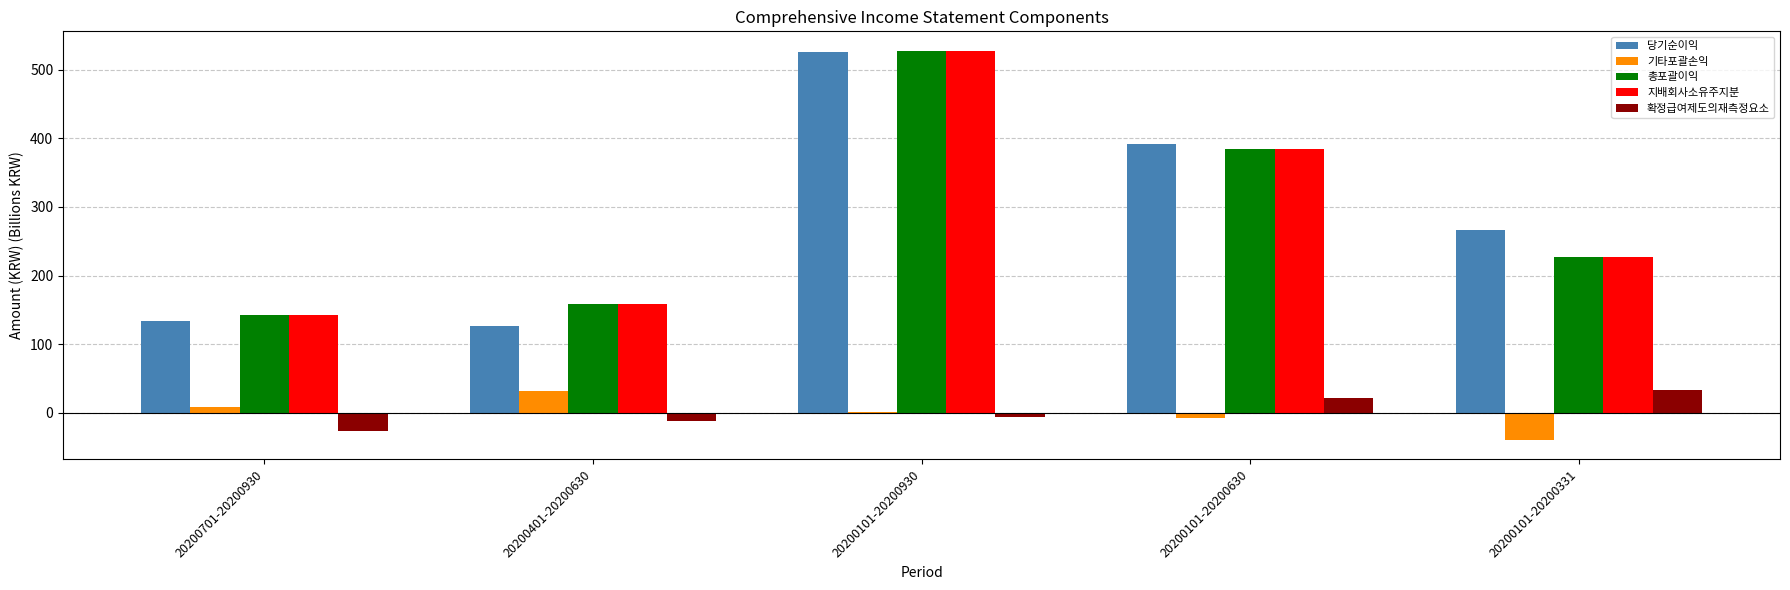

Reading right to left, list all the values displayed in this chart.

당기순이익: 20200101-20200331=266.0	20200101-20200630=392.3	20200101-20200930=526.0	20200401-20200630=126.3	20200701-20200930=133.7
기타포괄손익: 20200101-20200331=-39.3	20200101-20200630=-7.3	20200101-20200930=1.5	20200401-20200630=32.0	20200701-20200930=8.8
총포괄이익: 20200101-20200331=226.7	20200101-20200630=385.0	20200101-20200930=527.5	20200401-20200630=158.3	20200701-20200930=142.4
지배회사소유주지분: 20200101-20200331=226.7	20200101-20200630=385.0	20200101-20200930=527.5	20200401-20200630=158.3	20200701-20200930=142.4
확정급여제도의재측정요소: 20200101-20200331=33.6	20200101-20200630=21.0	20200101-20200930=-5.8	20200401-20200630=-12.6	20200701-20200930=-26.8